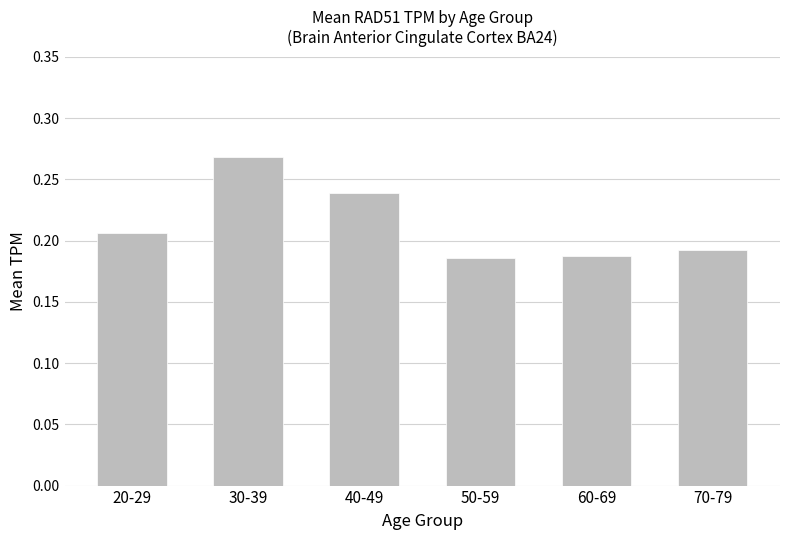

What is the label of the 2nd bar from the right?

60-69